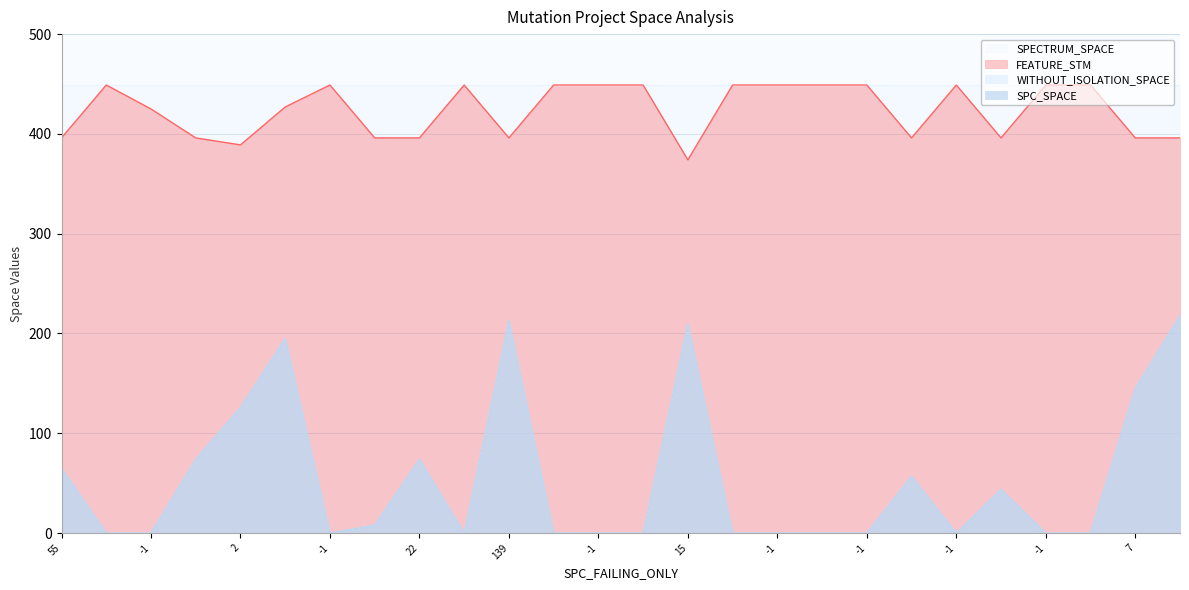

What is the total value across all series at 22?

544